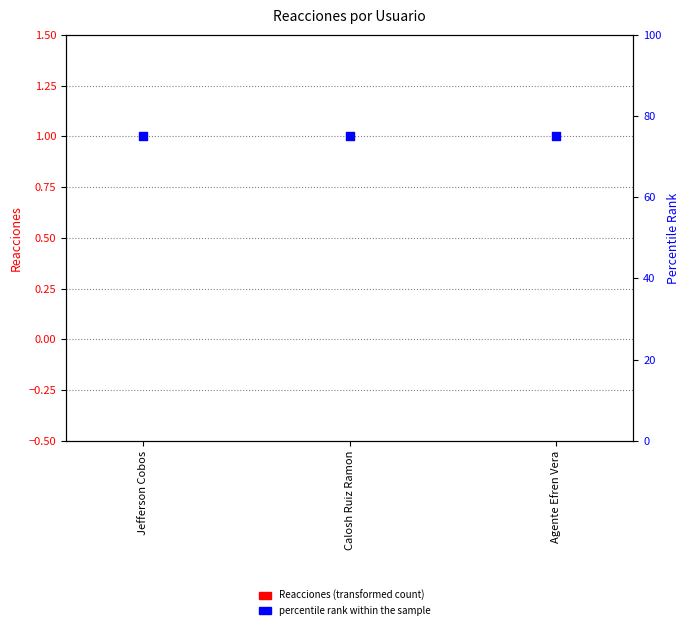

What are all the series names shown in the legend?

Reacciones, percentile rank within the sample